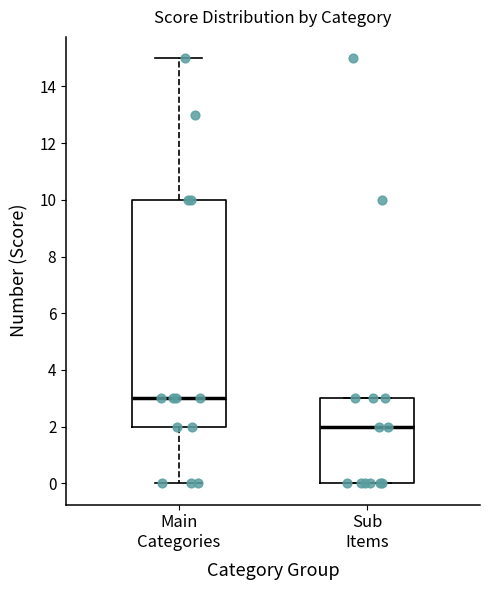

Where is the lower edge of the box for Sub Items on the y-axis? The values are not printed on the chart, so give them approximately, as read against the axis.

0